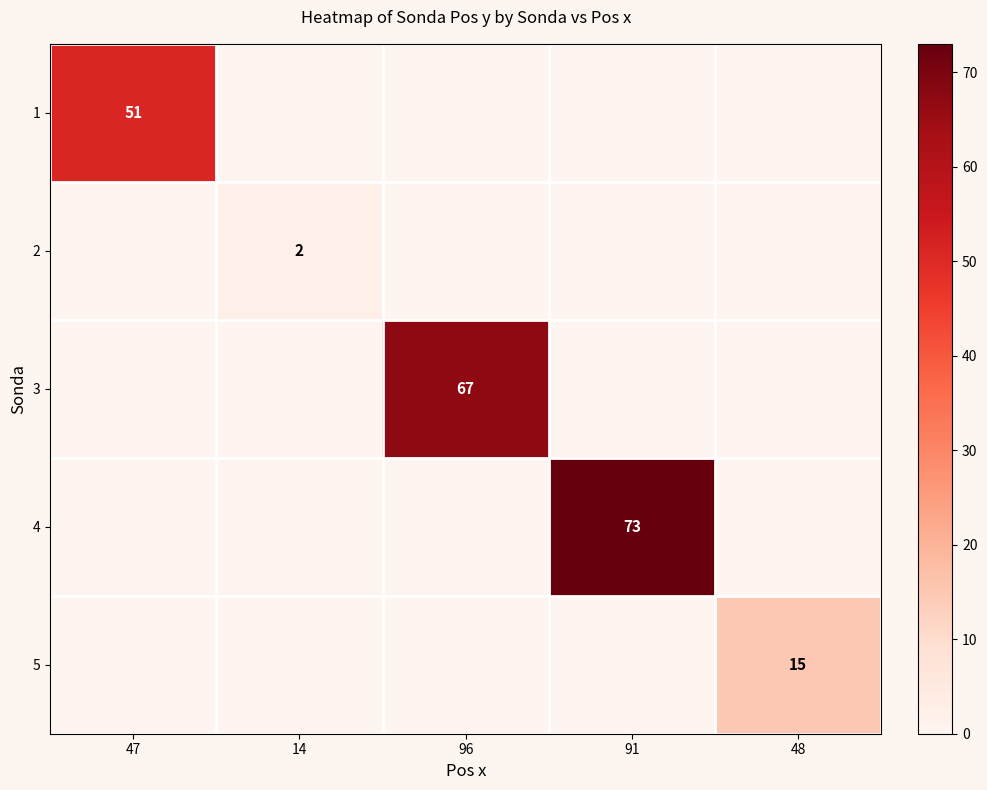

The 1 series shows 88 at 47. True or false?

False